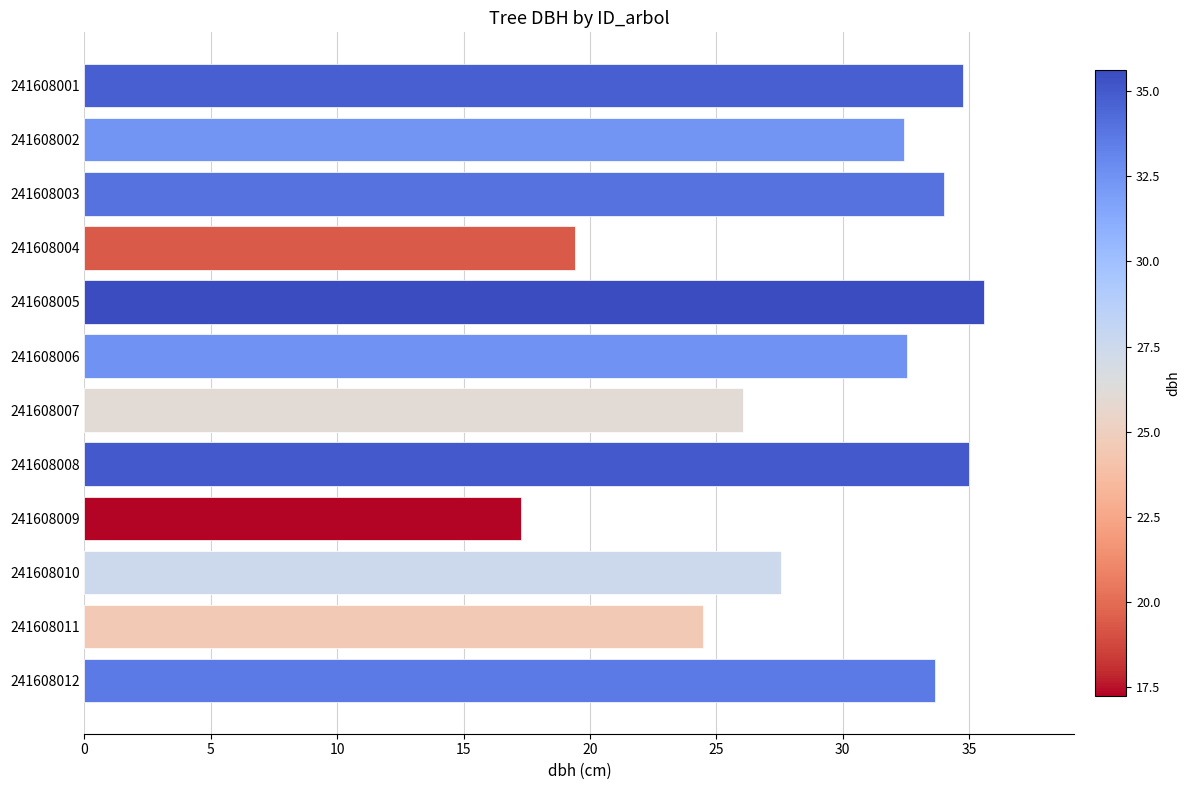

What is the difference between the maximum and minimum values?

18.3